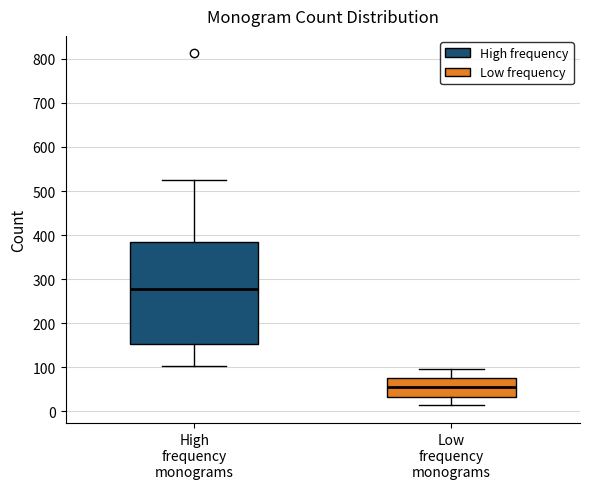

Which box is the tallest, from its lower edge to its upper edge?

High frequency monograms